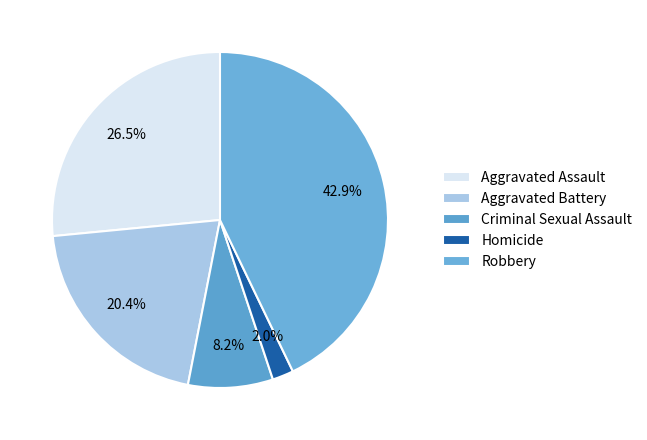

Is the sum of Homicide and Criminal Sexual Assault greater than half?

No